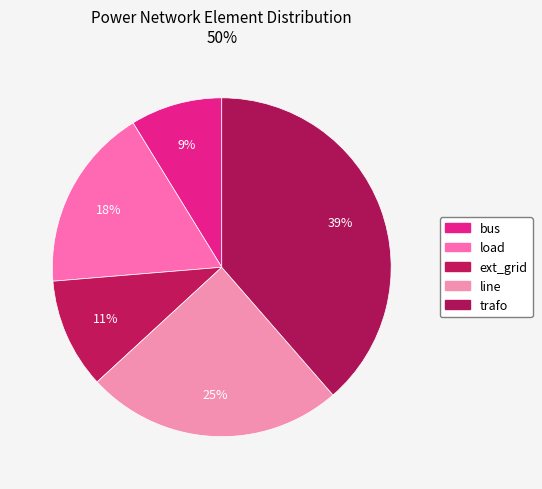

Is bus the majority of the pie?

No